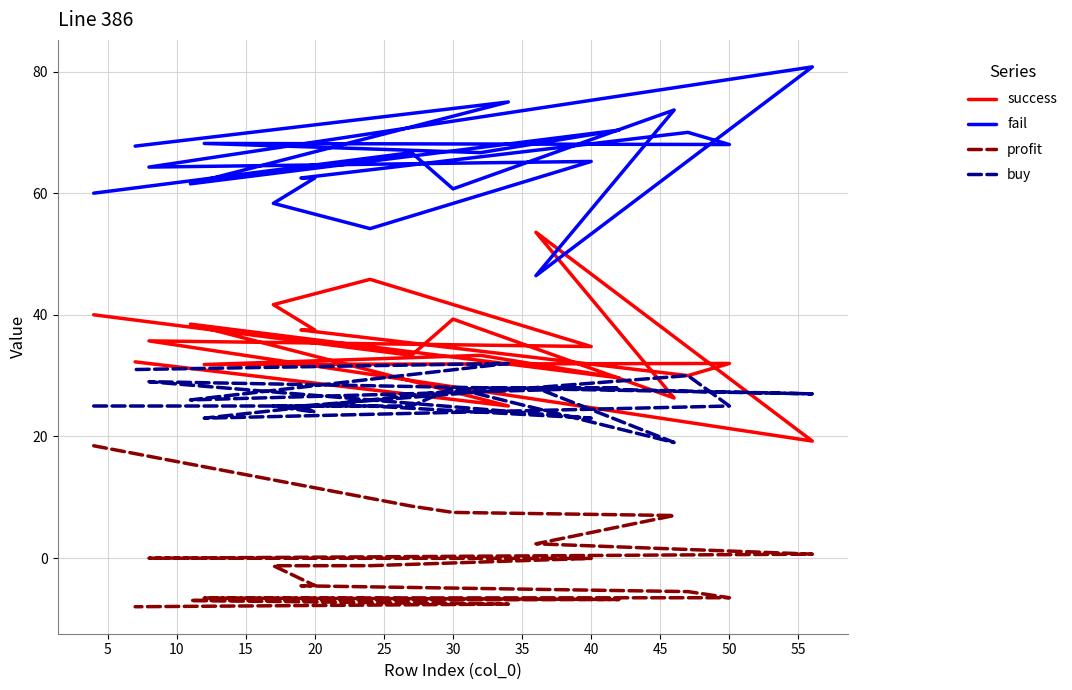

Is the value of profit at 18 greater than the value of success at 20?

No